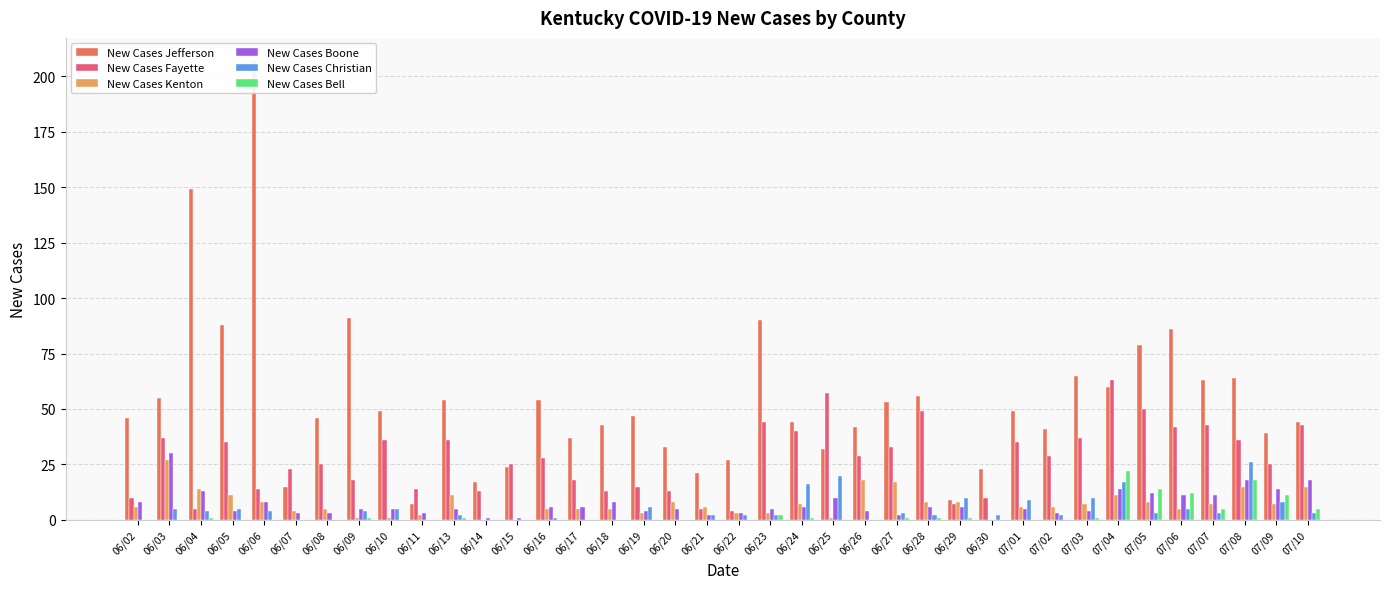

Reading right to left, transcribe all the data shown in this chart.

New Cases Jefferson: 44	39	64	63	86	79	60	65	41	49	23	9	56	53	42	32	44	90	27	21	33	47	43	37	54	24	17	54	7	49	91	46	15	207	88	149	55	46
New Cases Fayette: 43	25	36	43	42	50	63	37	29	35	10	7	49	33	29	57	40	44	4	5	13	15	13	18	28	25	13	36	14	36	18	25	23	14	35	5	37	10
New Cases Kenton: 15	7	15	7	5	8	11	7	6	6	0	8	8	17	18	1	7	3	3	6	8	3	5	5	5	0	0	11	2	1	1	5	4	8	11	14	27	6
New Cases Boone: 18	14	18	11	11	12	14	4	3	5	0	6	6	2	4	10	6	5	3	2	5	4	8	6	6	1	1	5	3	5	5	3	3	8	4	13	30	8
New Cases Christian: 3	8	26	3	5	3	17	10	2	9	2	10	2	3	0	20	16	2	2	2	0	6	0	0	1	0	0	2	0	5	4	0	0	4	5	4	5	0
New Cases Bell: 5	11	18	5	12	14	22	1	0	0	0	1	1	1	0	0	1	2	0	0	0	0	0	0	0	0	0	1	0	0	1	0	0	0	0	1	0	0